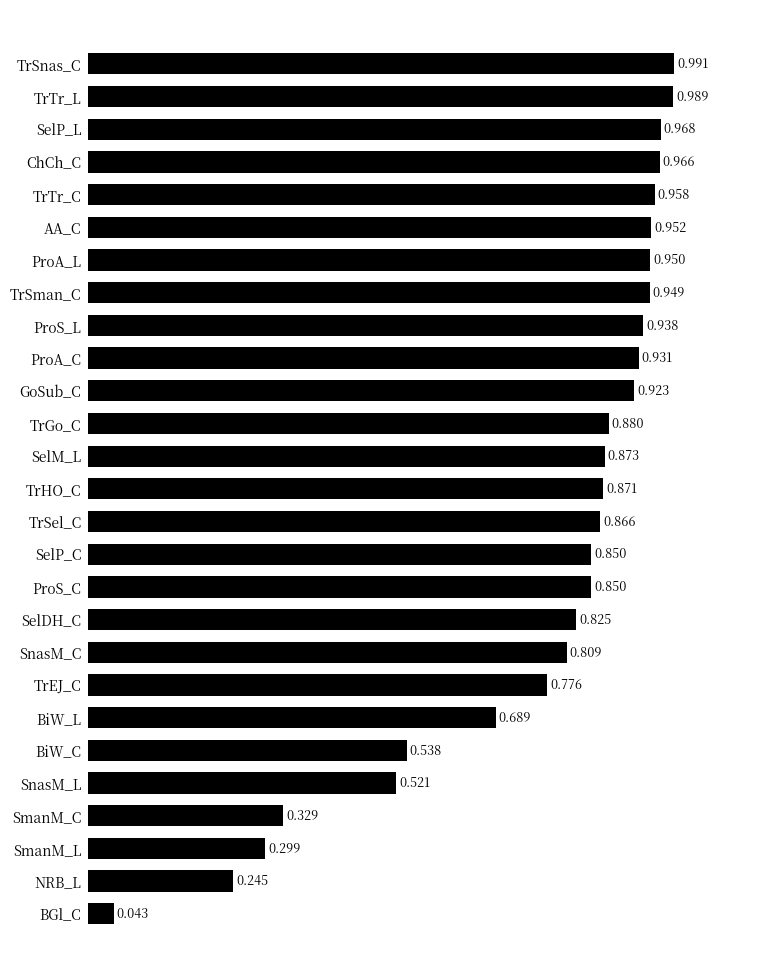

Which label corresponds to the smallest value in the chart?

BGl_C